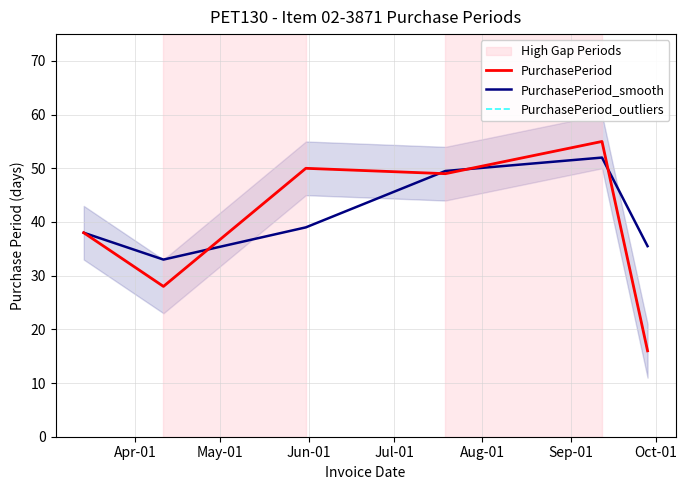

How many data points does each series have?

6